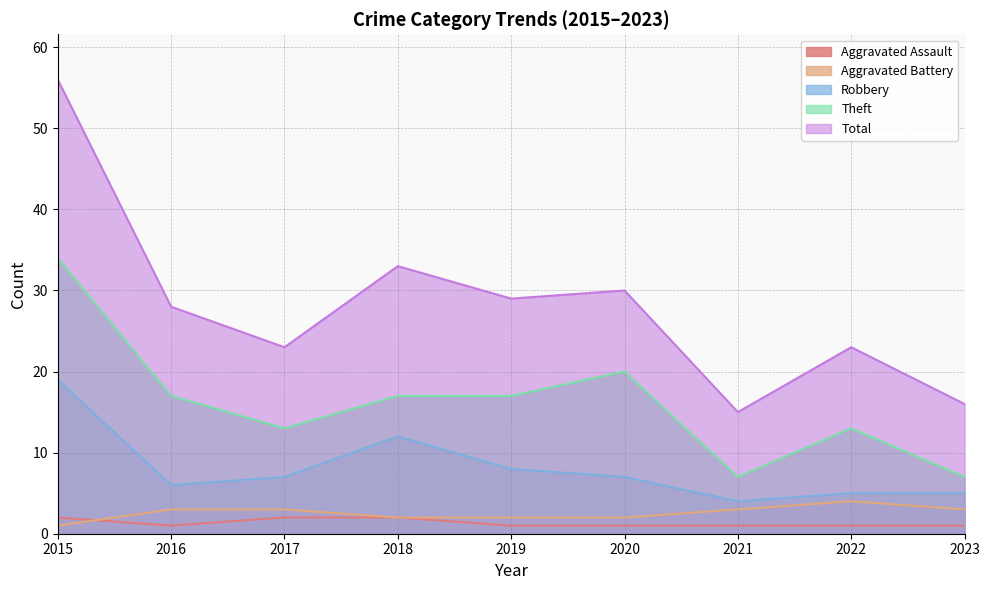

What is the sum of the Aggravated Assault values at 2021 and 2015?

3